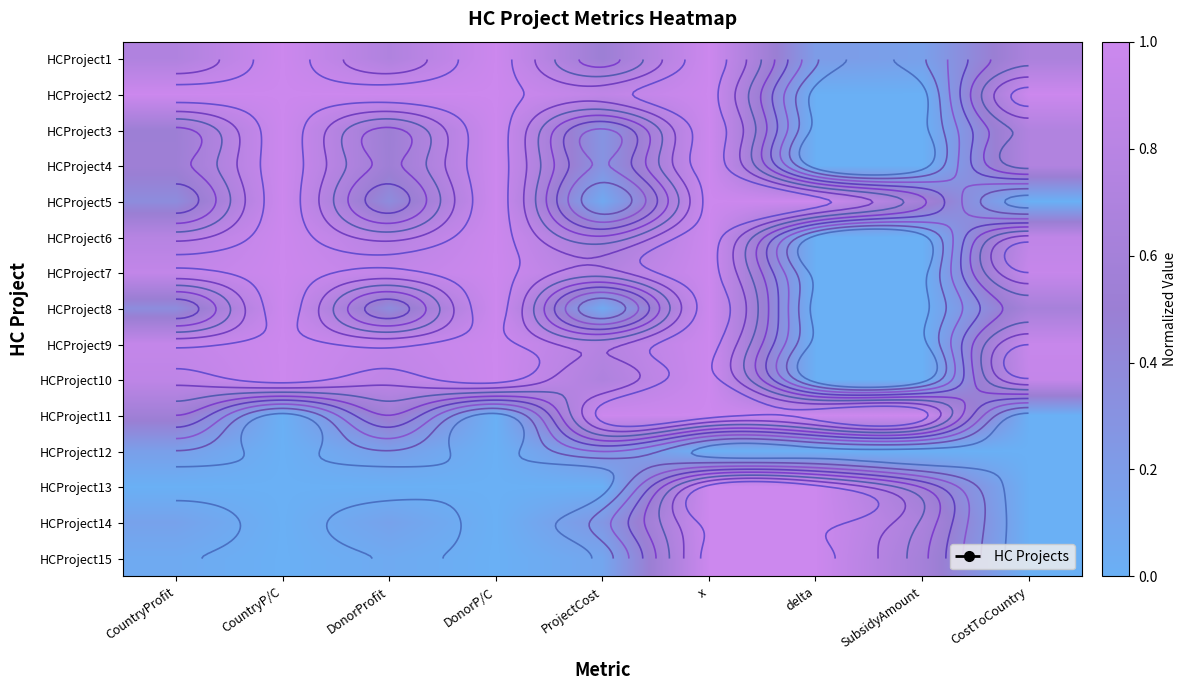

How many values in HCProject15 are above zero?

6